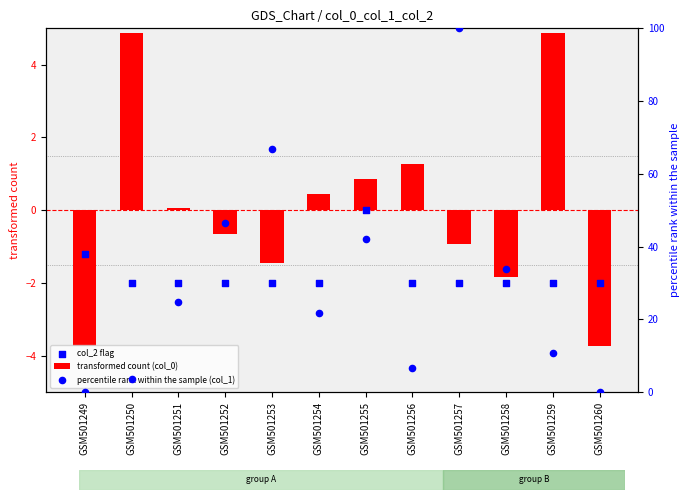

What are all the series names shown in the legend?

transformed count (col_0), col_2 flag, percentile rank within the sample (col_1)